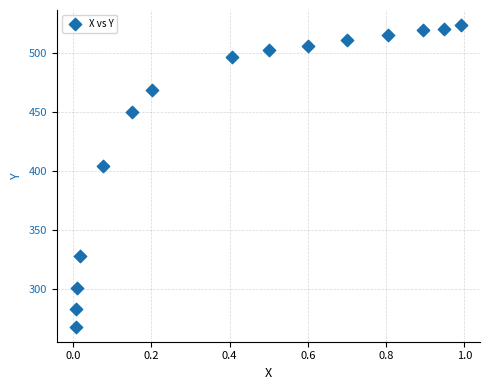

What Y value in the scatter plot is closest to 396?

404.1